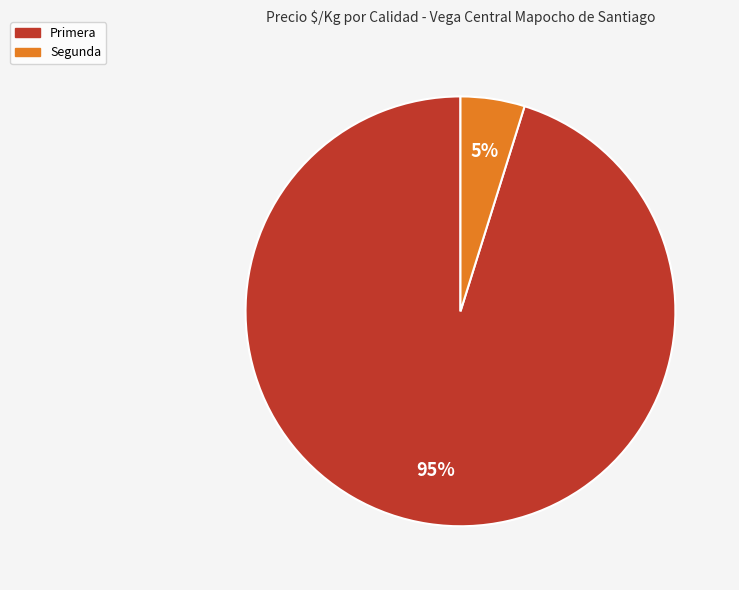

Which category has the biggest portion of the pie?

Primera